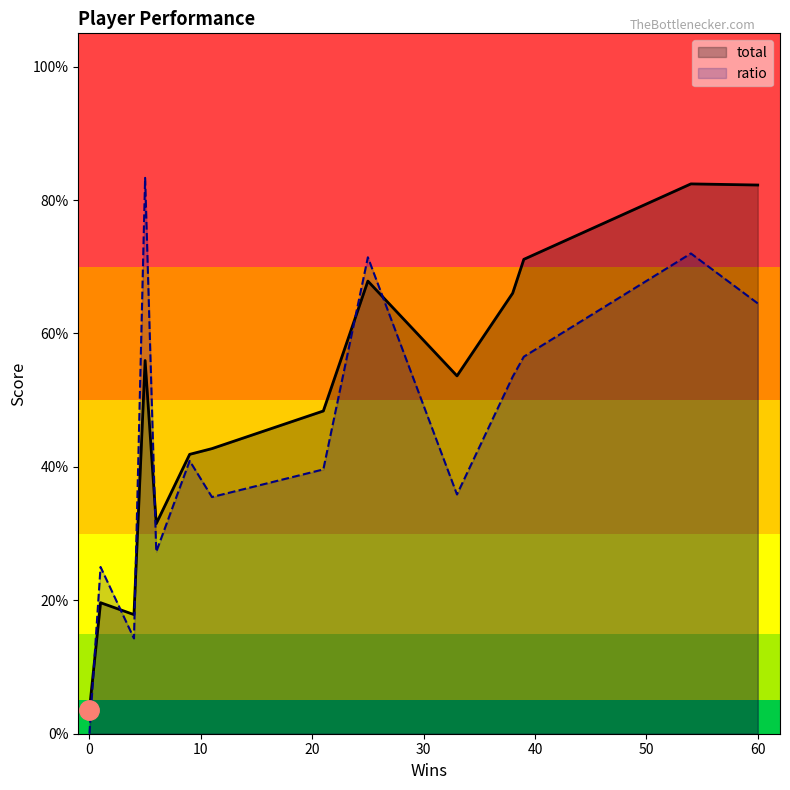

Which category has the highest value in the total series?

54